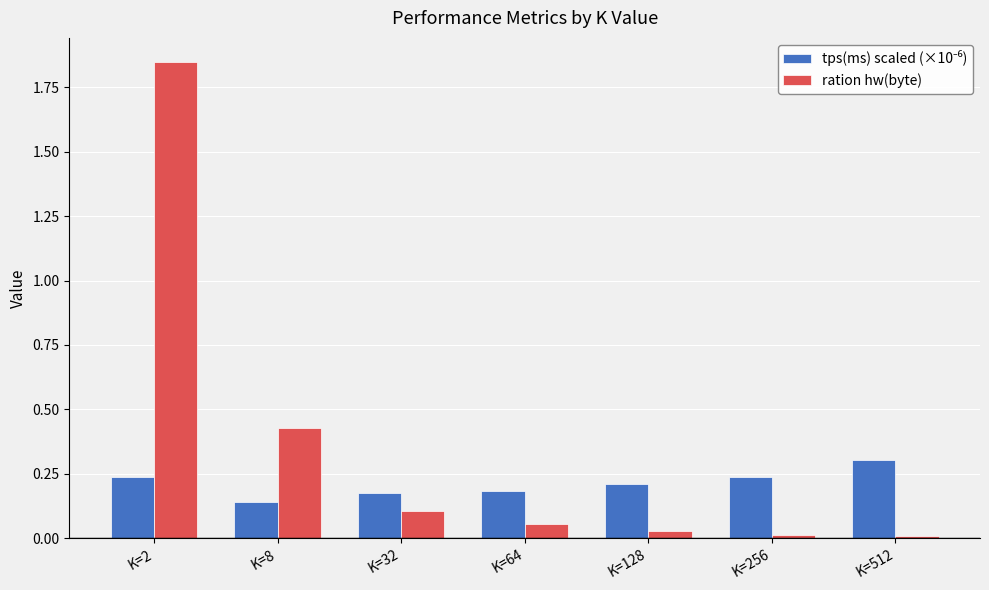

Which series has the widest spread of values?

ration hw(byte)